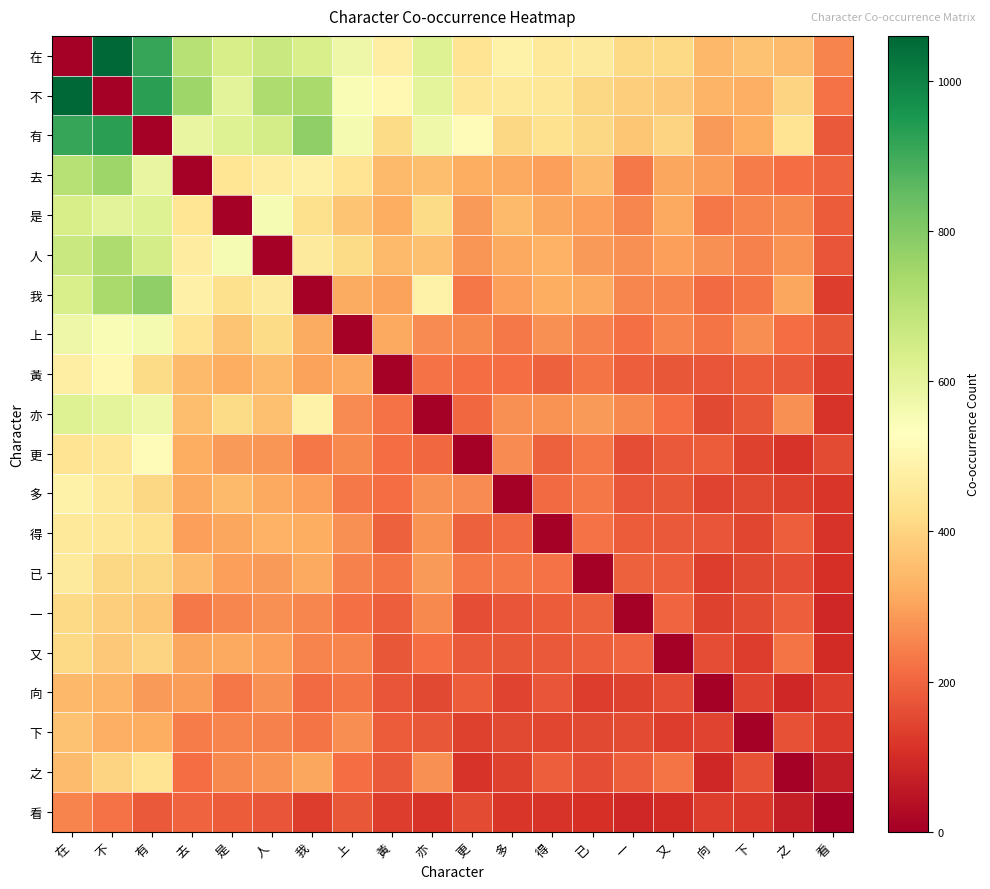

Count the number of categories in the chart.

20